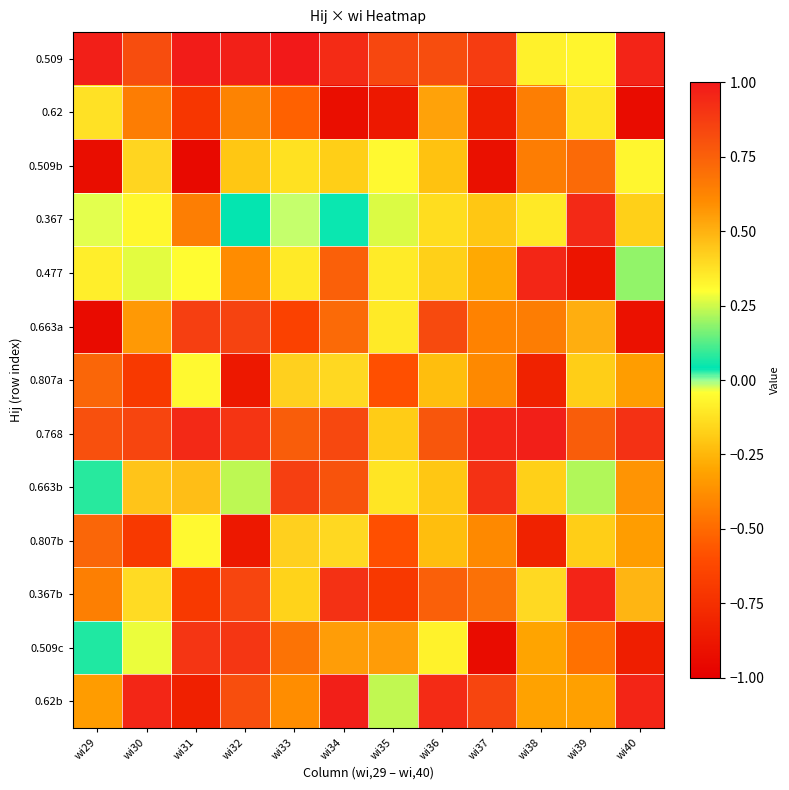

Between wi33 and wi38, which is larger?

wi33